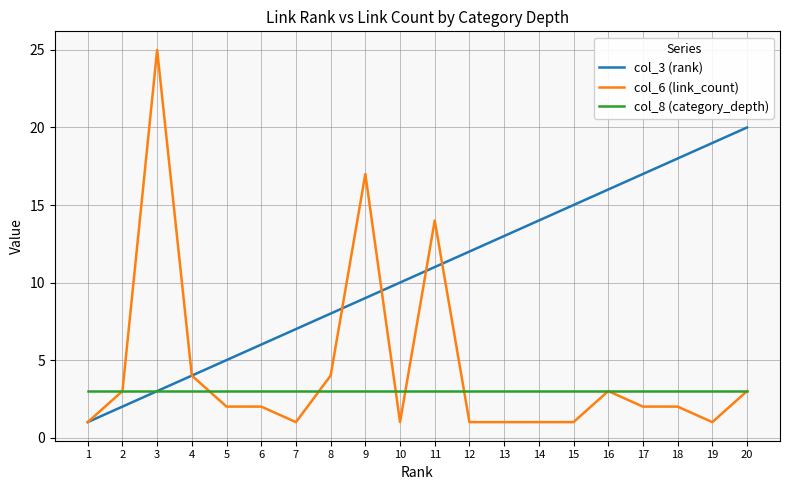

At which category does the chart reach its peak across all series?

3